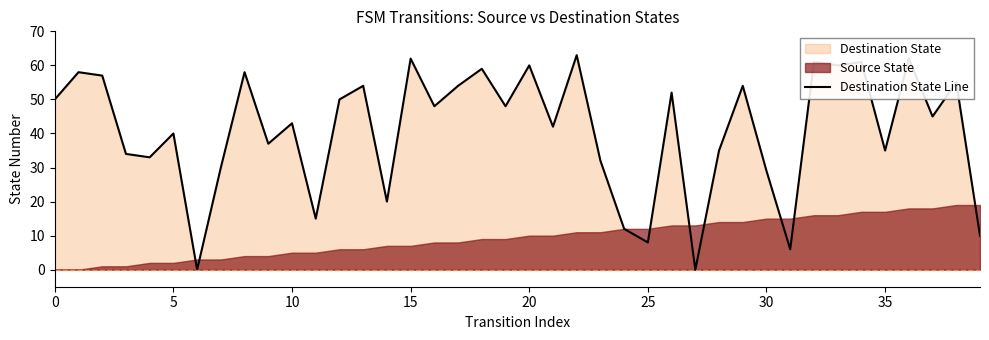

Reading left to right, list all the values displayed in this chart.

50	58	57	34	33	40	0	30	58	37	43	15	50	54	20	62	48	54	59	48	60	42	63	32	12	8	52	0	35	54	29	6	61	60	61	35	62	45	55	10